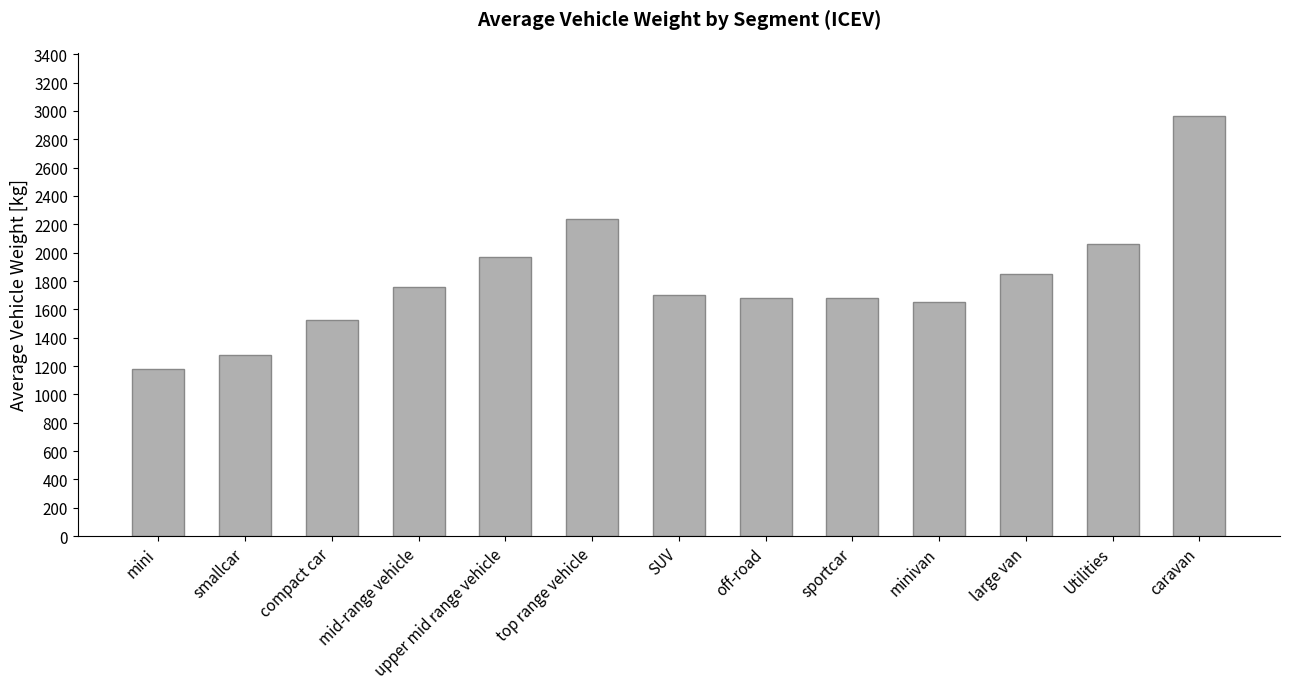

Read the value at off-road, to the nearest 10.

1680